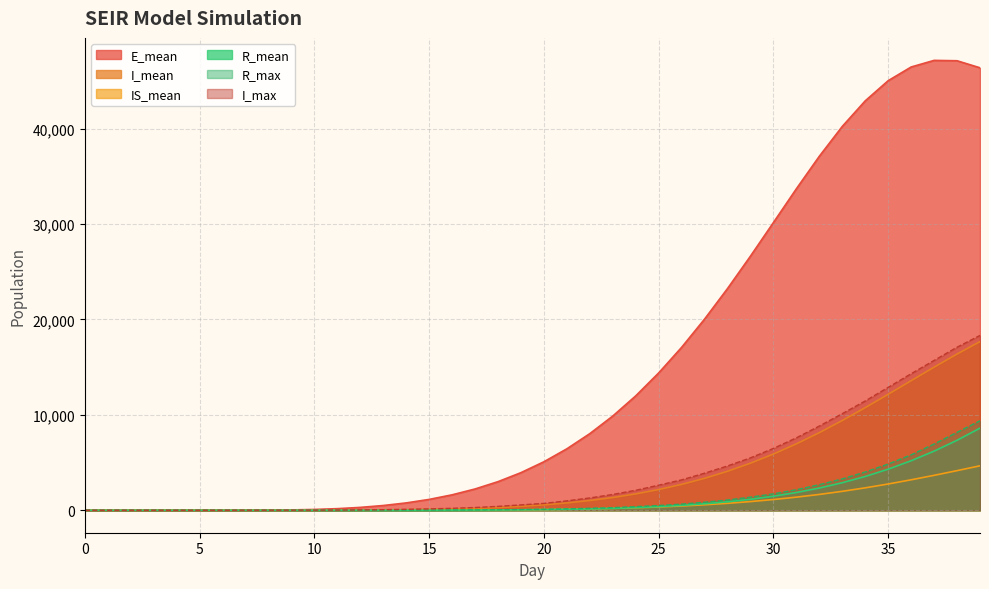

At which category is the sum across all series the highest?

39